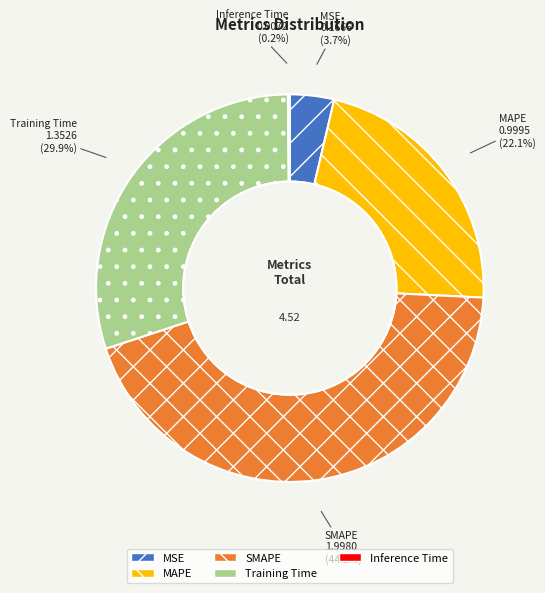

Which category has the biggest portion of the pie?

SMAPE